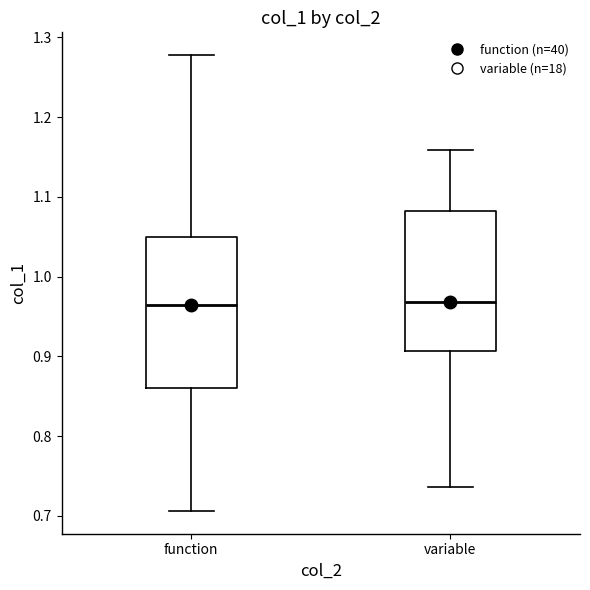

Reading left to right, read every box against the y-axis: the position of its median line, the range the box covers, and the ends of its whiskers. The values are not printed on the chart, so give them approximately, as read against the axis.

function: median 0.96, box 0.86 to 1.05, whiskers 0.71 to 1.28
variable: median 0.97, box 0.91 to 1.08, whiskers 0.74 to 1.16